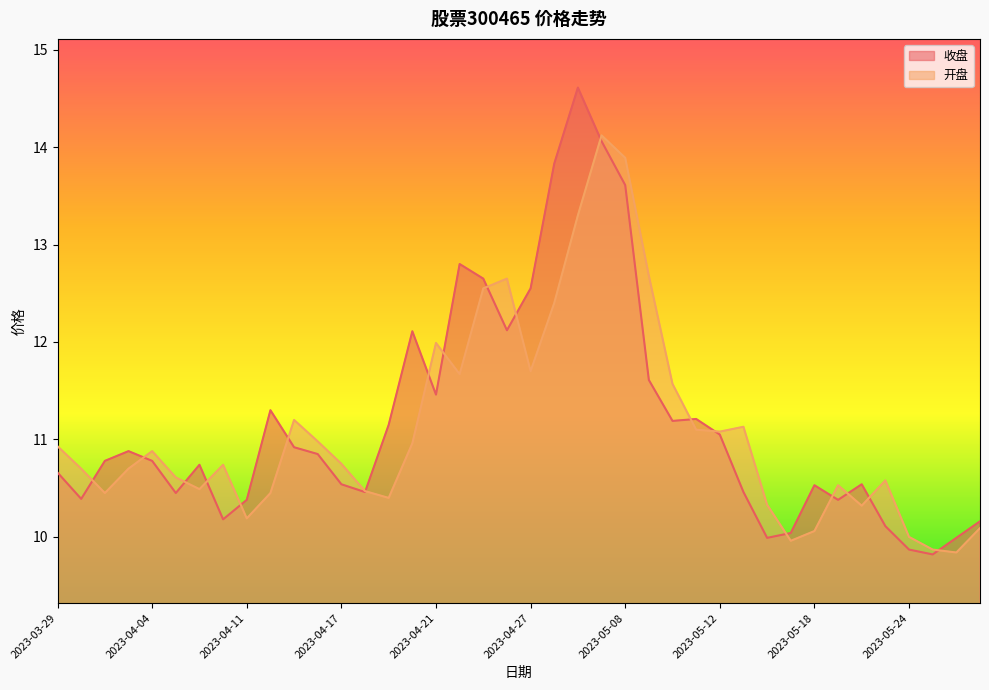

The value of 收盘 at 2023-05-24 is 3.5. True or false?

False